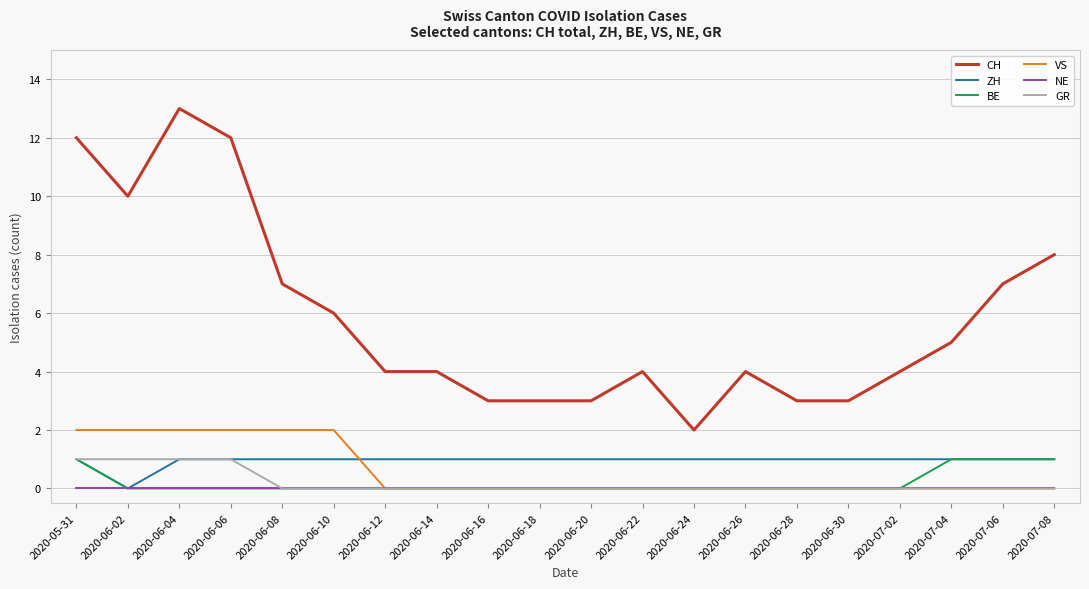

True or false: GR and CH intersect in this chart.

False